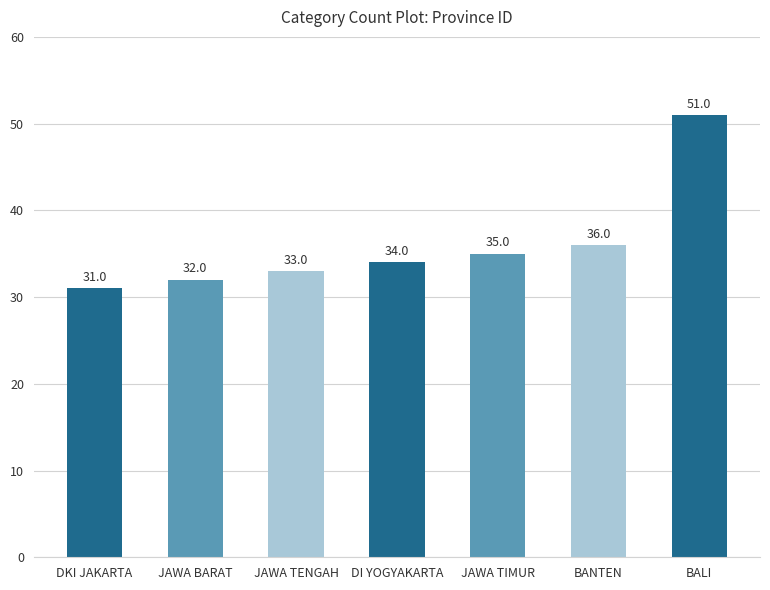

Reading left to right, what are all the values shown in this chart?

31	32	33	34	35	36	51